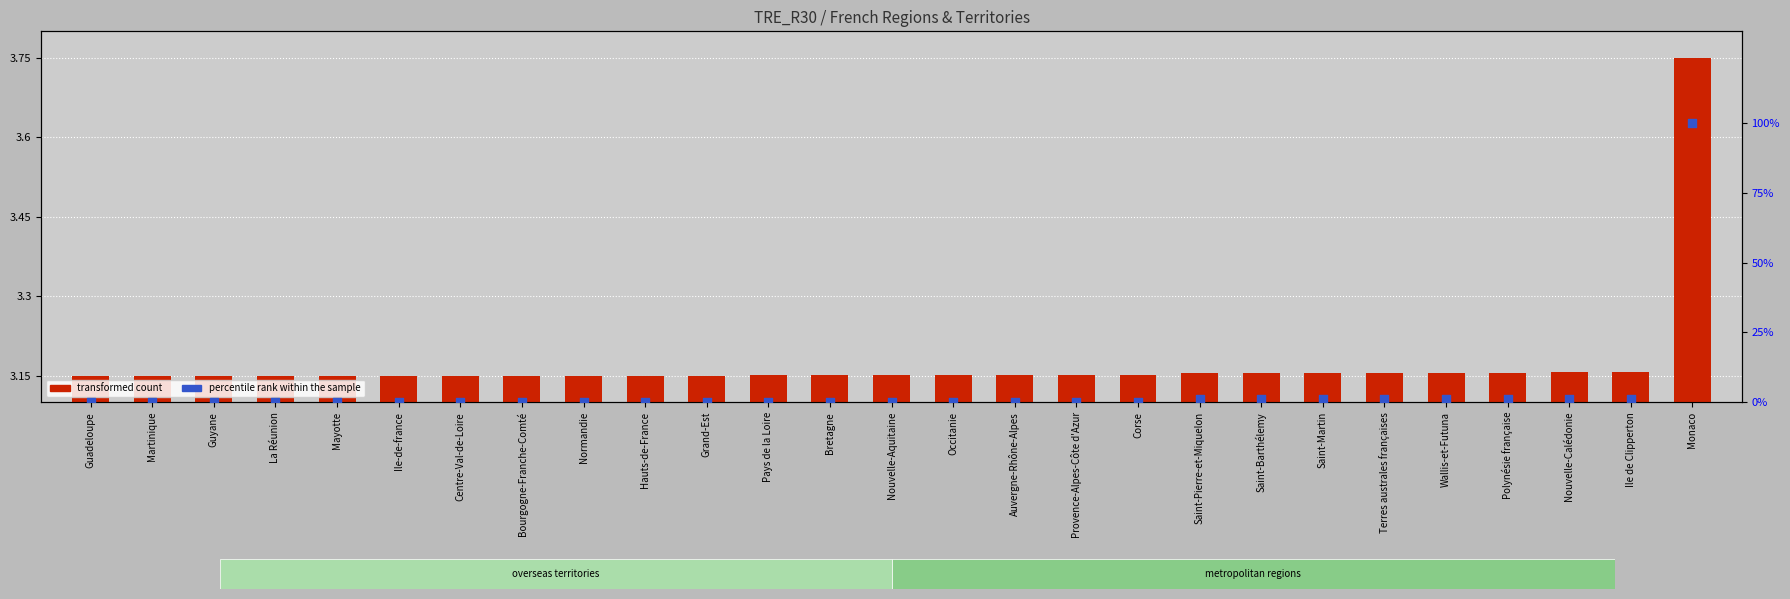

At how many categories does at least one series exceed 37?

1